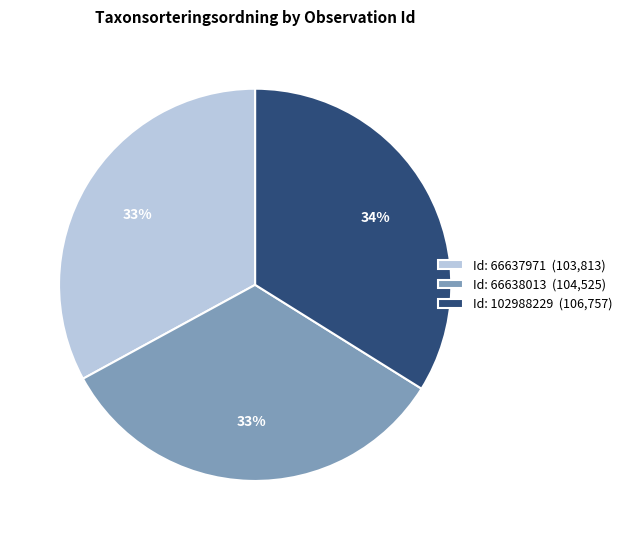

Between Id: 102988229 (106,757) and Id: 66637971 (103,813), which is larger?

Id: 102988229 (106,757)